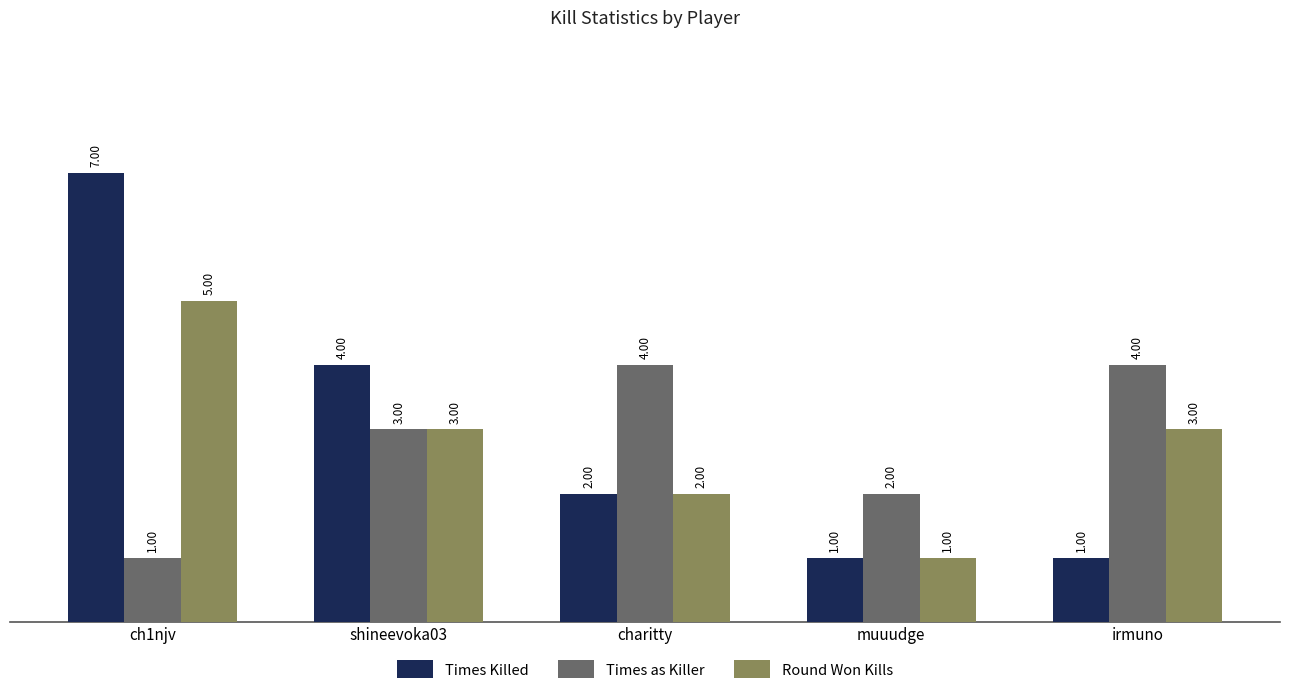

What is the label of the 4th bar from the right?

shineevoka03